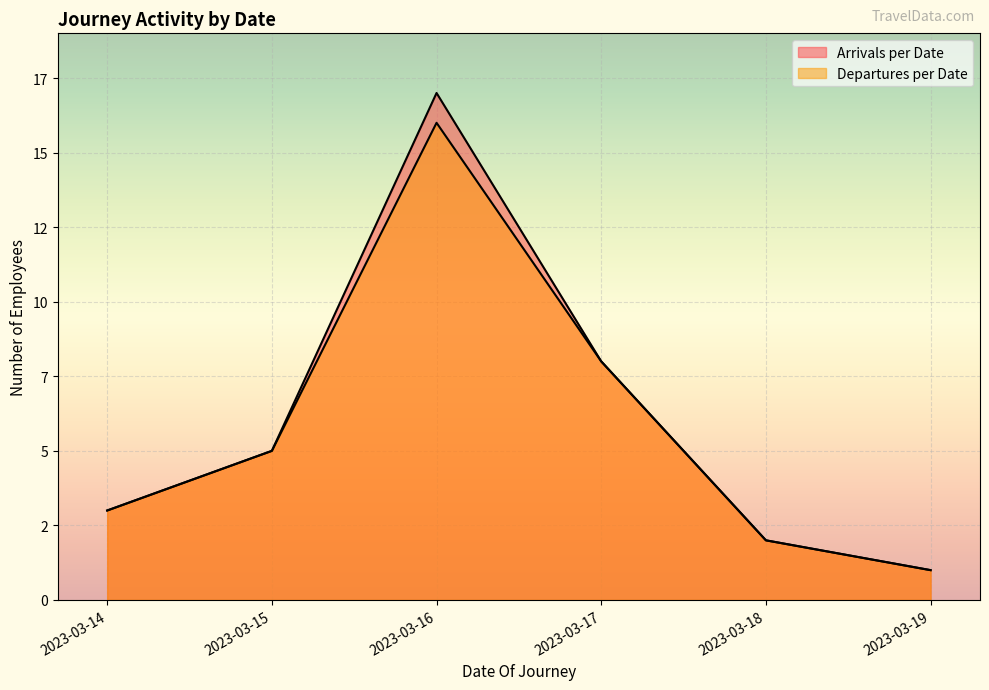

True or false: Arrivals per Date has a value of 1 at 2023-03-19.

True